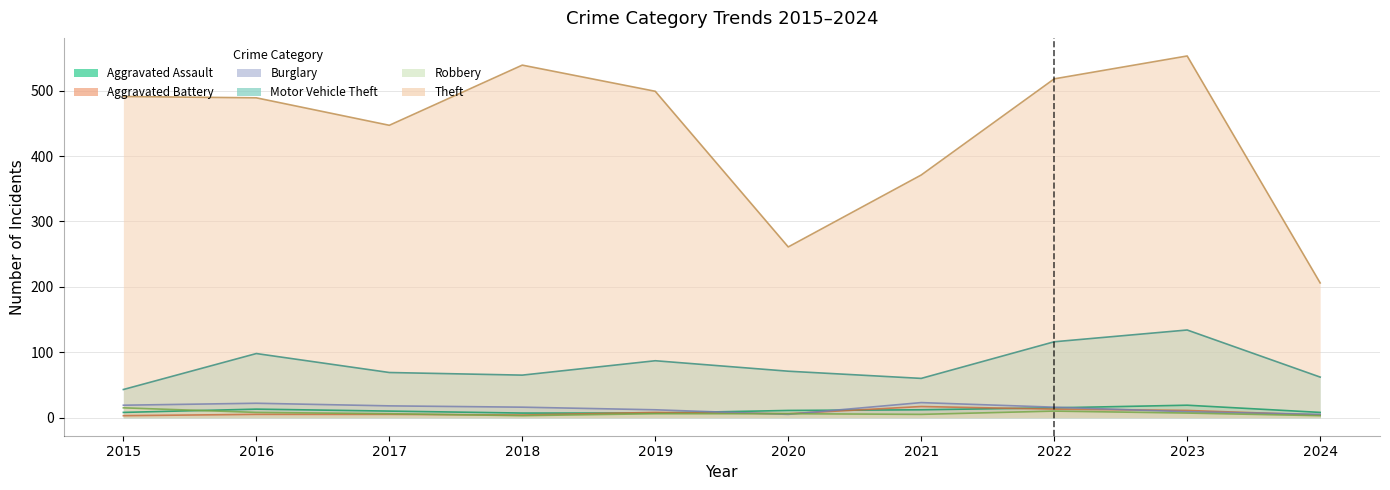

What is the sum of all Aggravated Battery values?

76